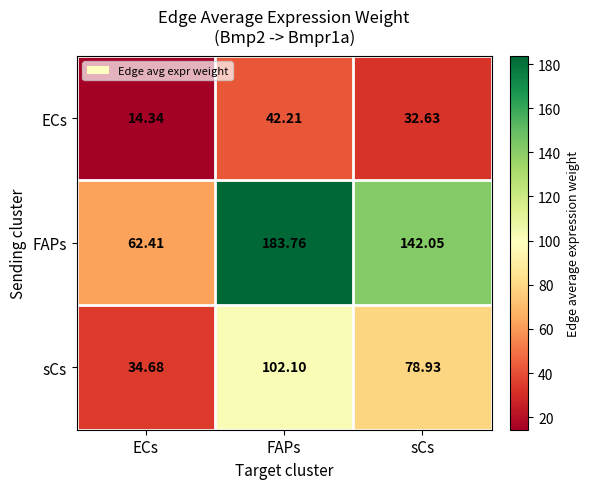

Between ECs and sCs, which series saw the biggest shift?

FAPs